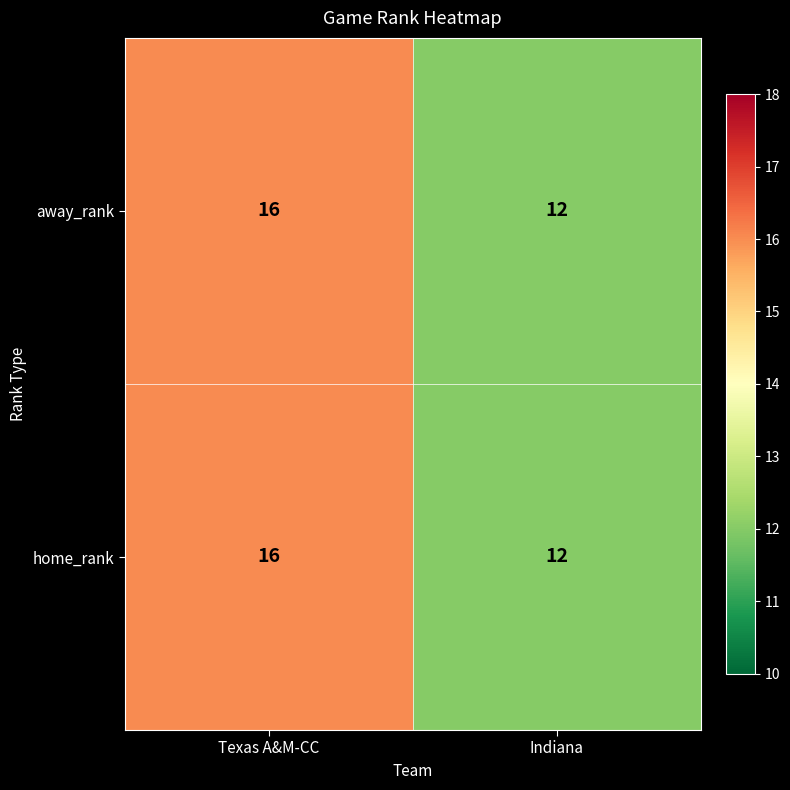

What is the sum of the home_rank values at Indiana and Texas A&M-CC?

28